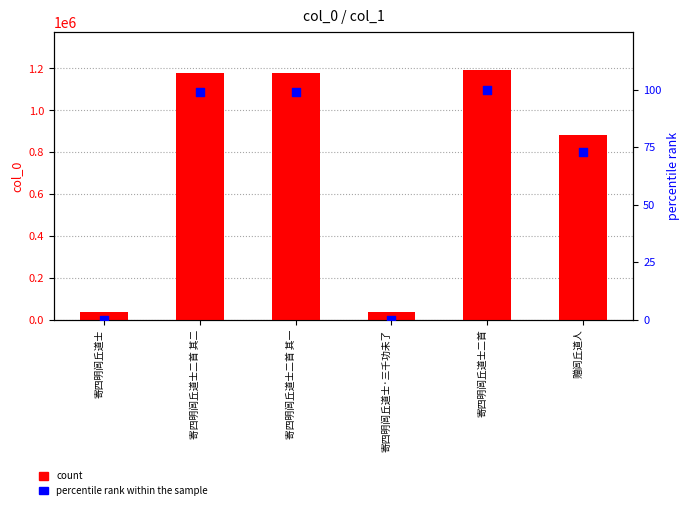

At how many categories does at least one series exceed 305692?

4